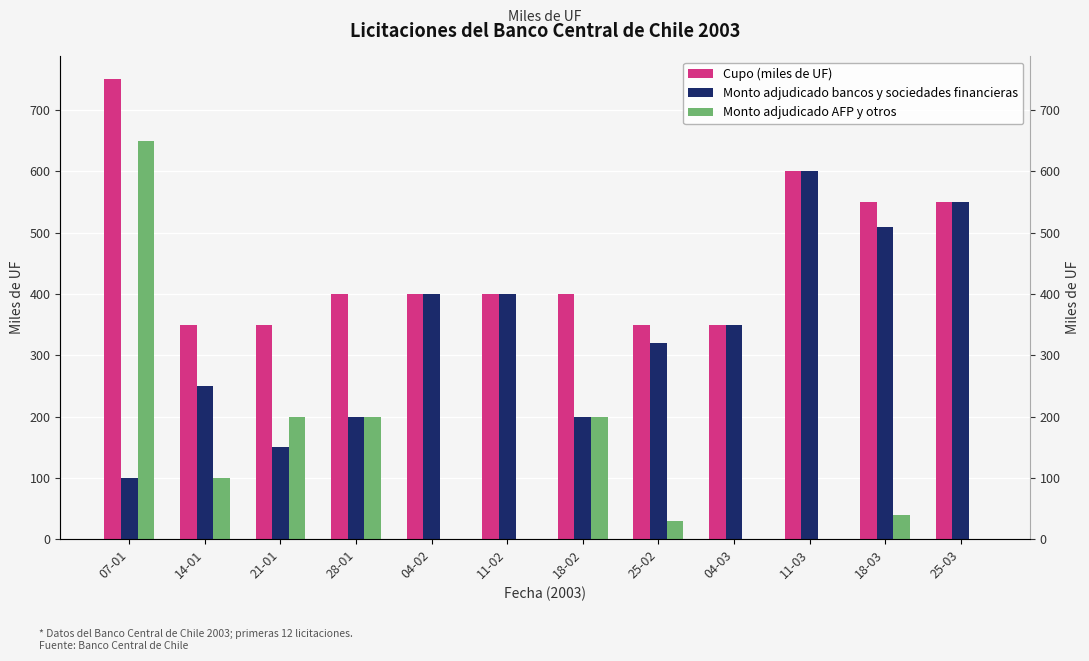

Is the value of Monto adjudicado bancos y sociedades financieras at 25-02 greater than the value of Monto adjudicado AFP y otros at 07-01?

No